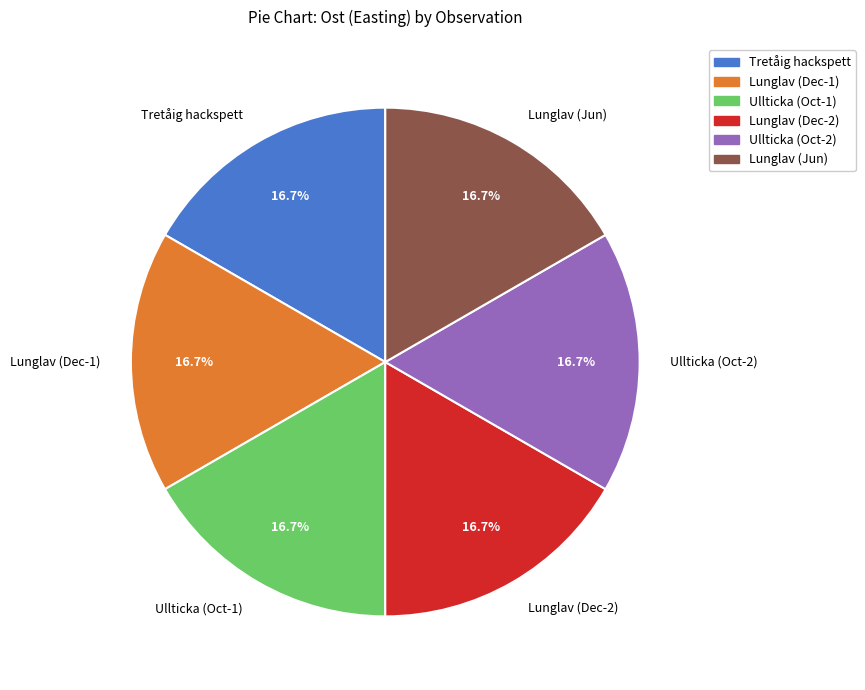

How many slices are in this pie chart?

6